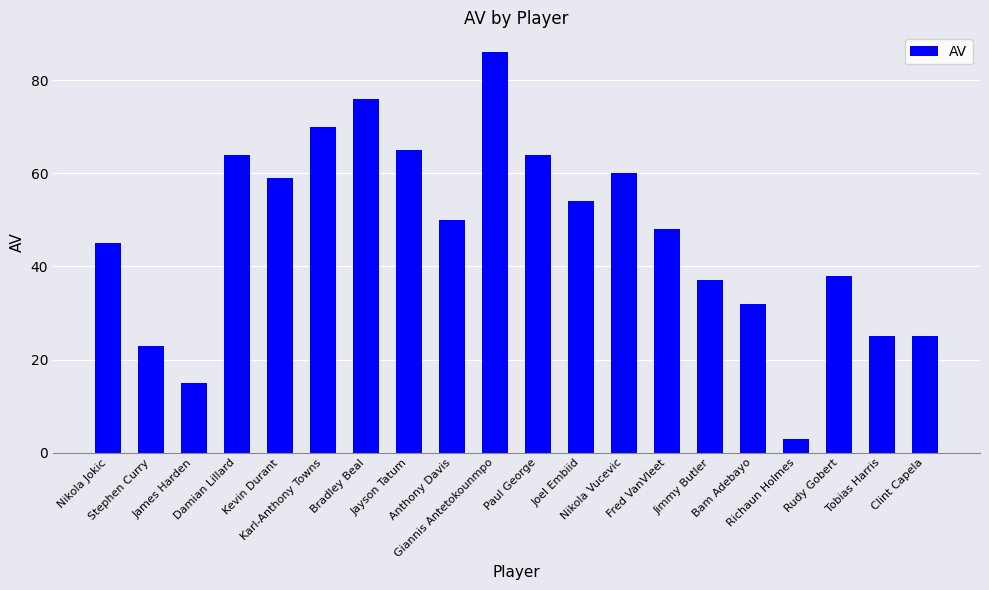

What is the label of the 18th bar from the right?

James Harden